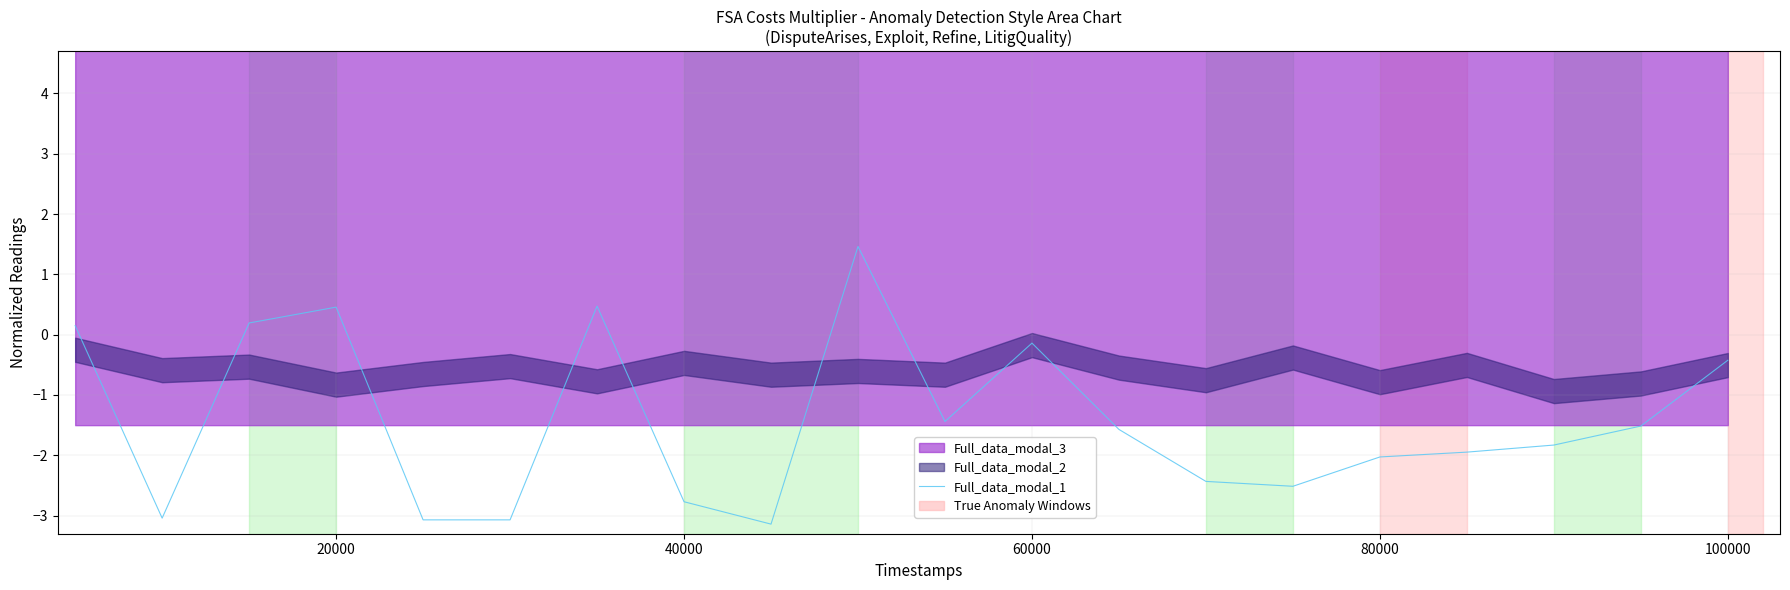

How many values are below -1?

13